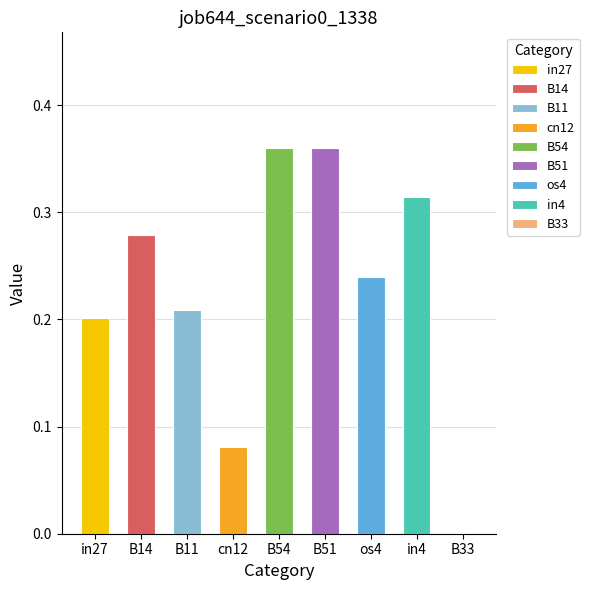

How many data points does each series have?

9